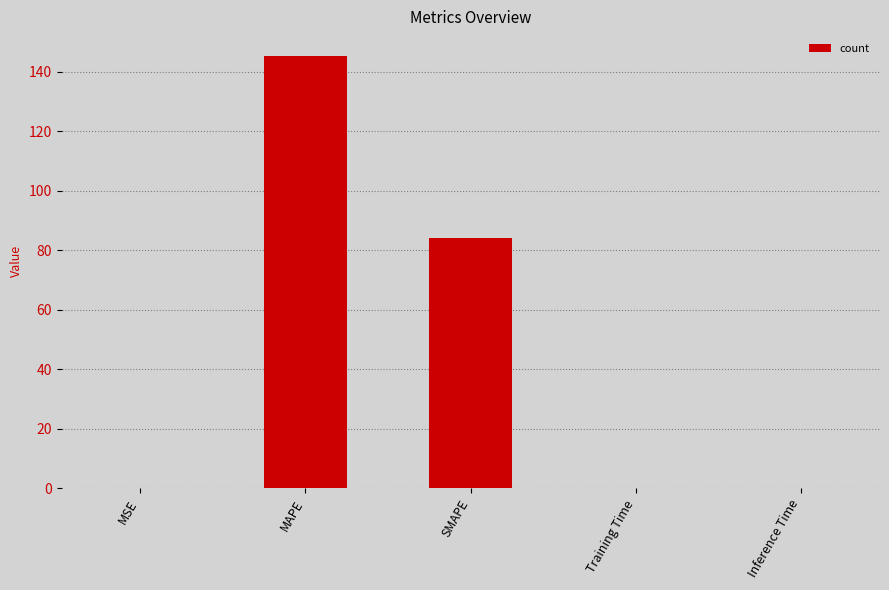

What is the average value?

45.9